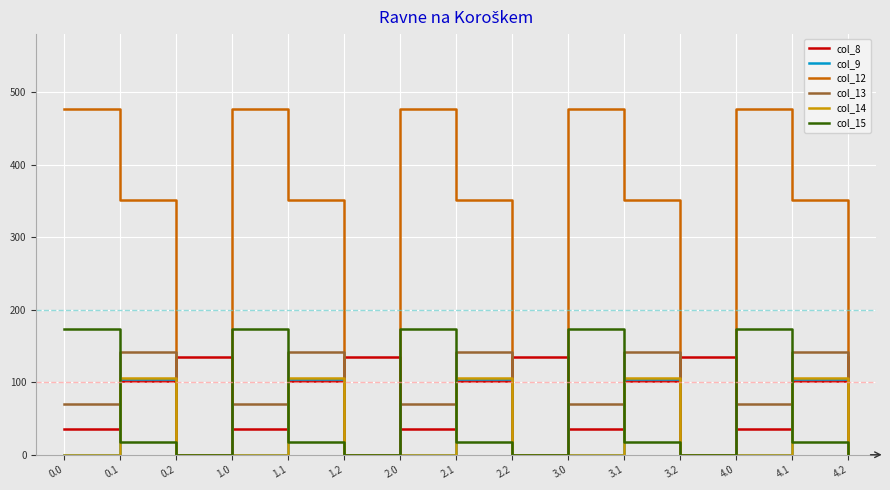

Is it true that col_12 equals 477.2 at 0.0?

True